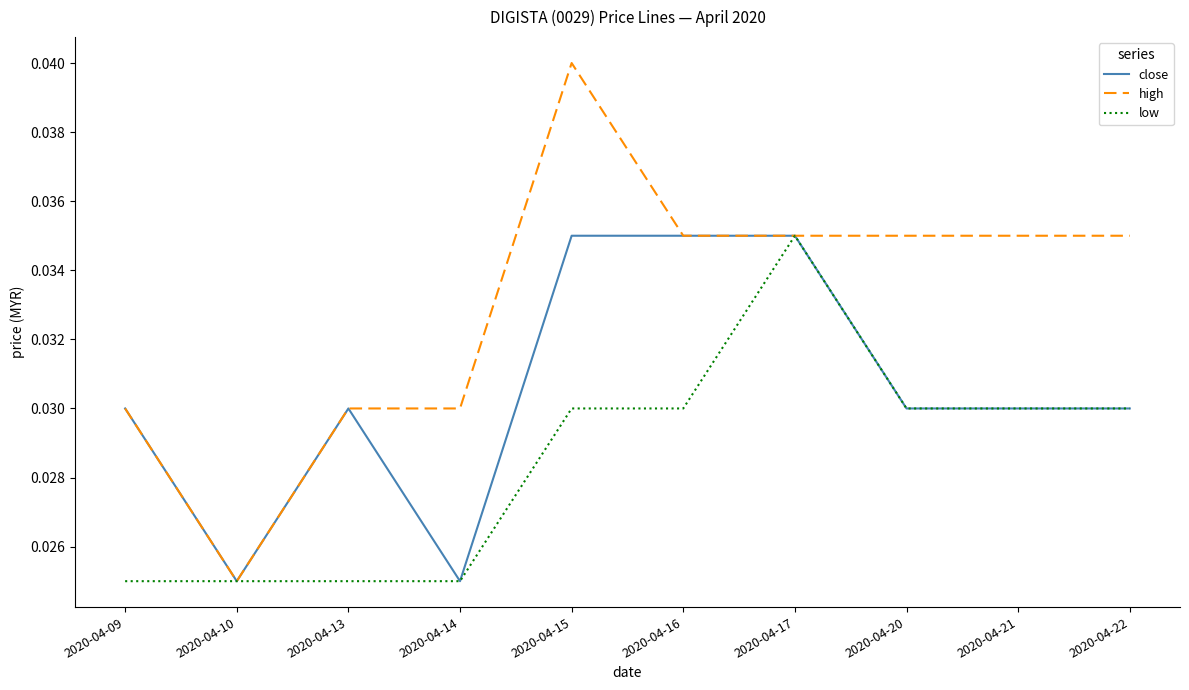

At which category does high reach its first local valley?

2020-04-10